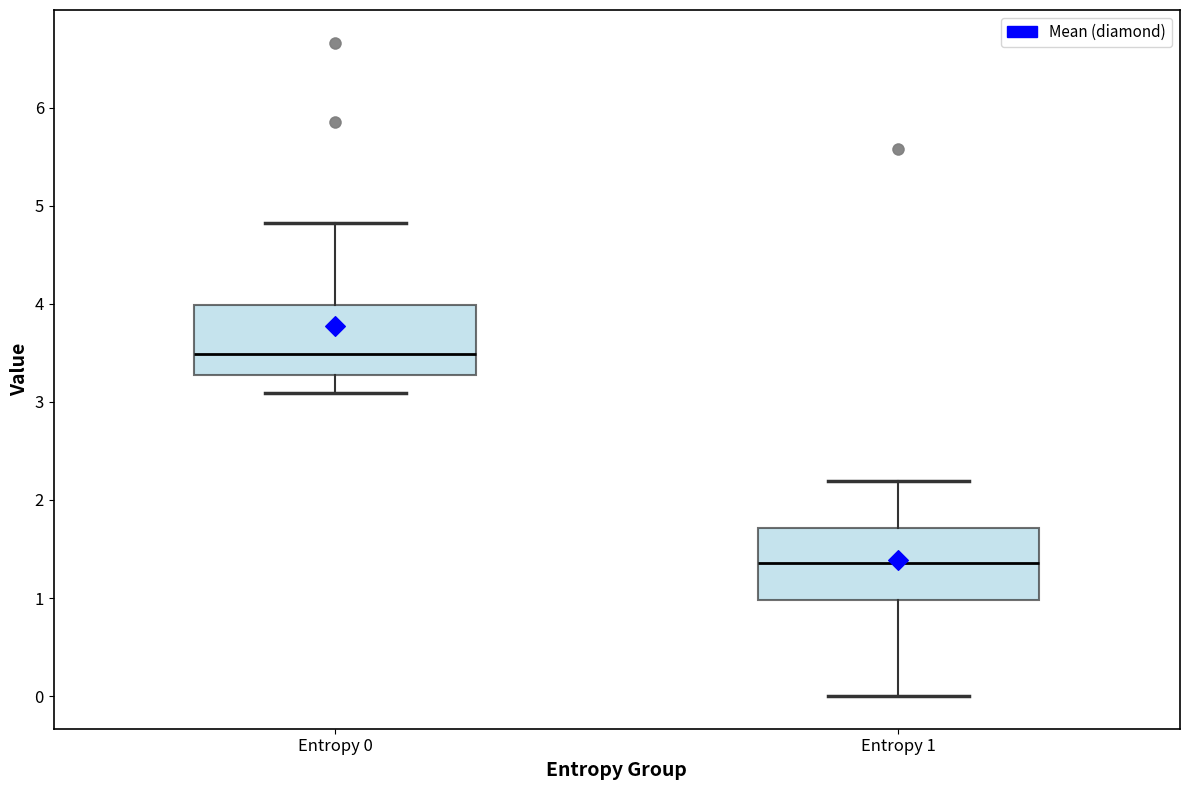

Reading left to right, read every box against the y-axis: the position of its median line, the range the box covers, and the ends of its whiskers. The values are not printed on the chart, so give them approximately, as read against the axis.

Entropy 0: median 3.5, box 3.3 to 4.0, whiskers 3.1 to 4.8
Entropy 1: median 1.4, box 1.0 to 1.7, whiskers 0.0 to 2.2